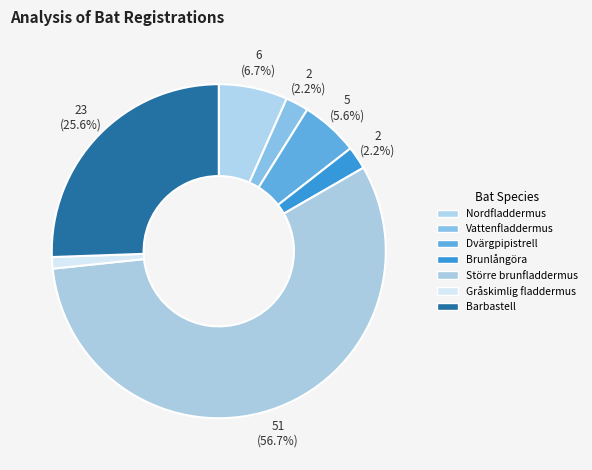

The Vattenfladdermus slice represents 11% of the pie. True or false?

False